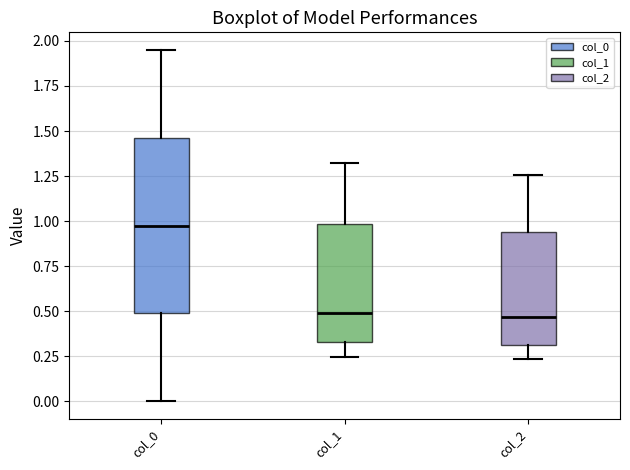

Reading left to right, transcribe this box plot: for each box, give where its median line is, the range the box spans, and where its two whiskers end, as read against the y-axis. The values are not printed on the chart, so give them approximately, as read against the axis.

col_0: median 1.00, box 0.50 to 1.45, whiskers 0.00 to 1.95
col_1: median 0.50, box 0.35 to 1.00, whiskers 0.25 to 1.30
col_2: median 0.45, box 0.30 to 0.95, whiskers 0.25 to 1.25